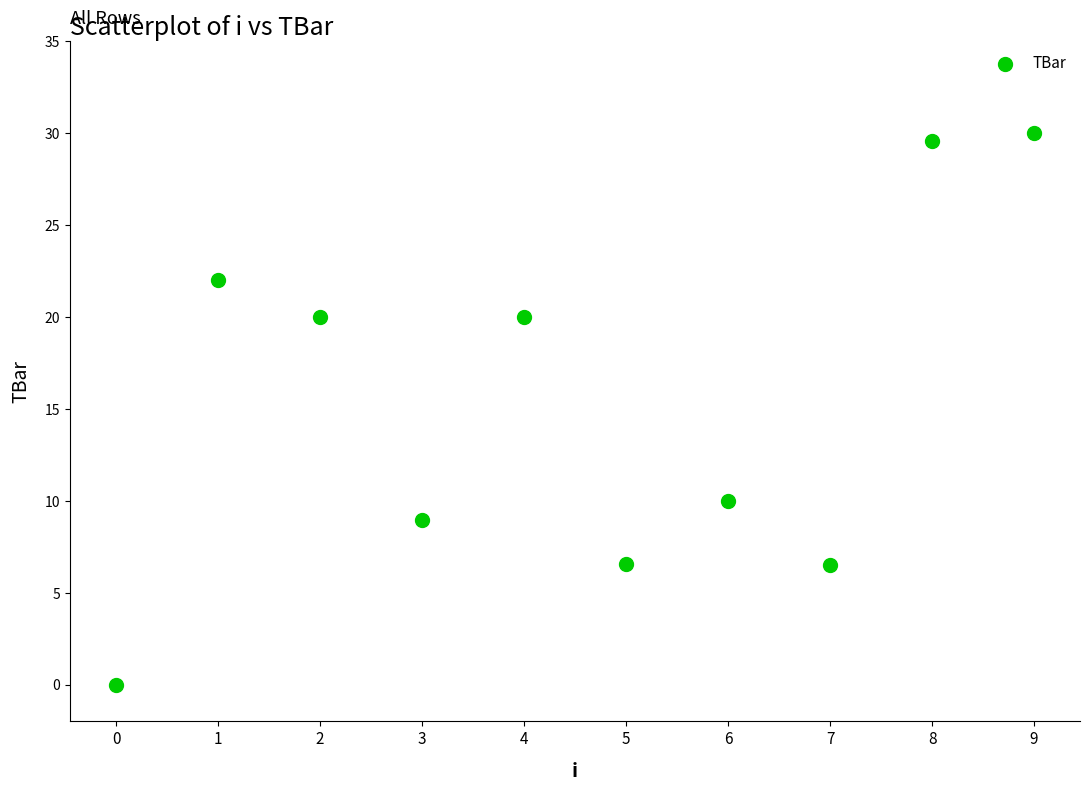

What is the range of Y values (max minus min)?

30.0